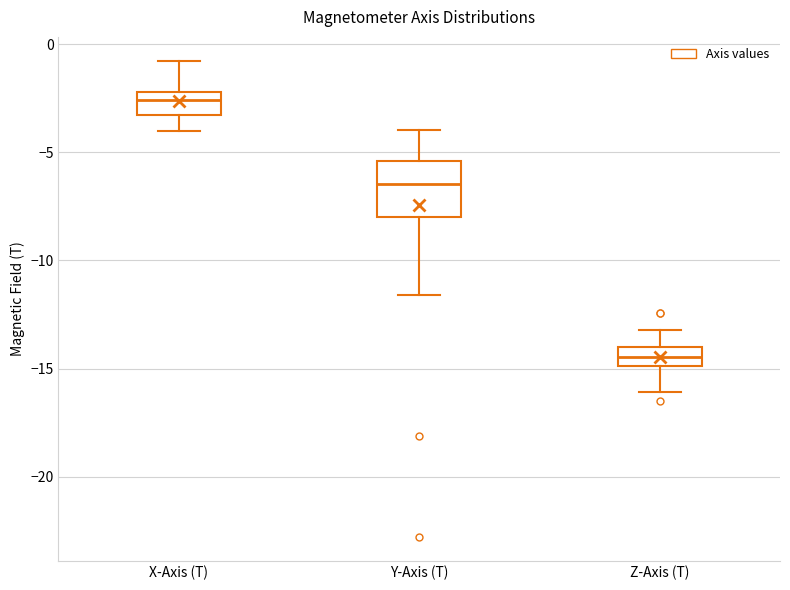

Which box's median line is the highest?

X-Axis (T)